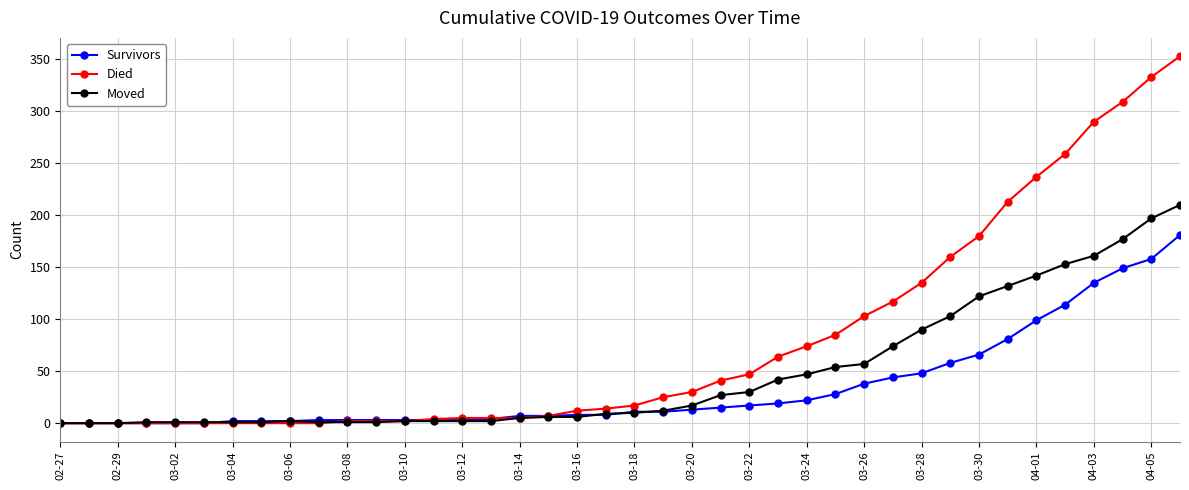

Which series has the widest spread of values?

Died